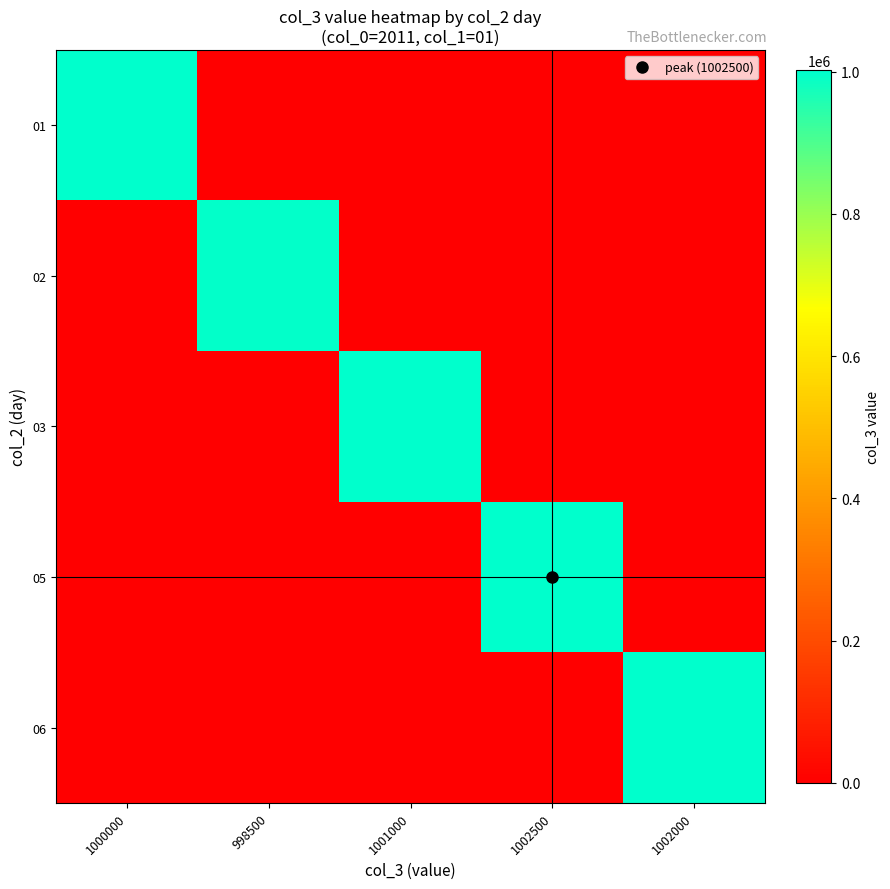

What is the greatest value displayed?

1002500